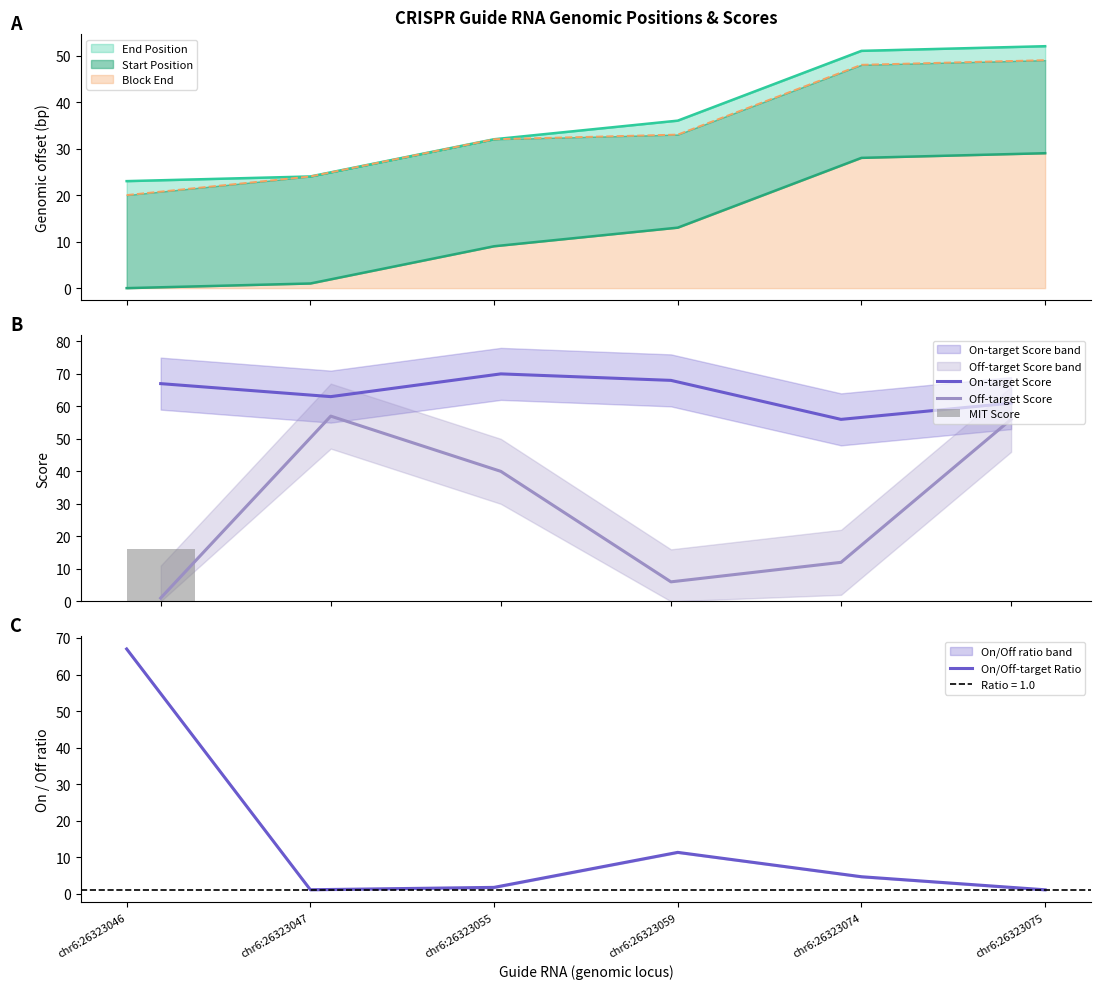

Where does the On-target Score series first go above 67?

chr6:26323055